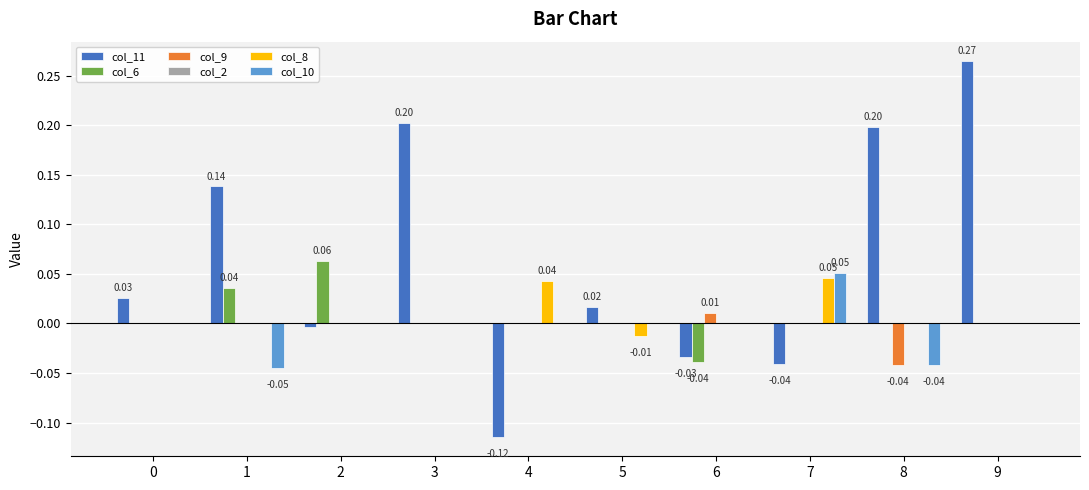

Is the value of col_11 at 9 greater than the value of col_8 at 3?

Yes